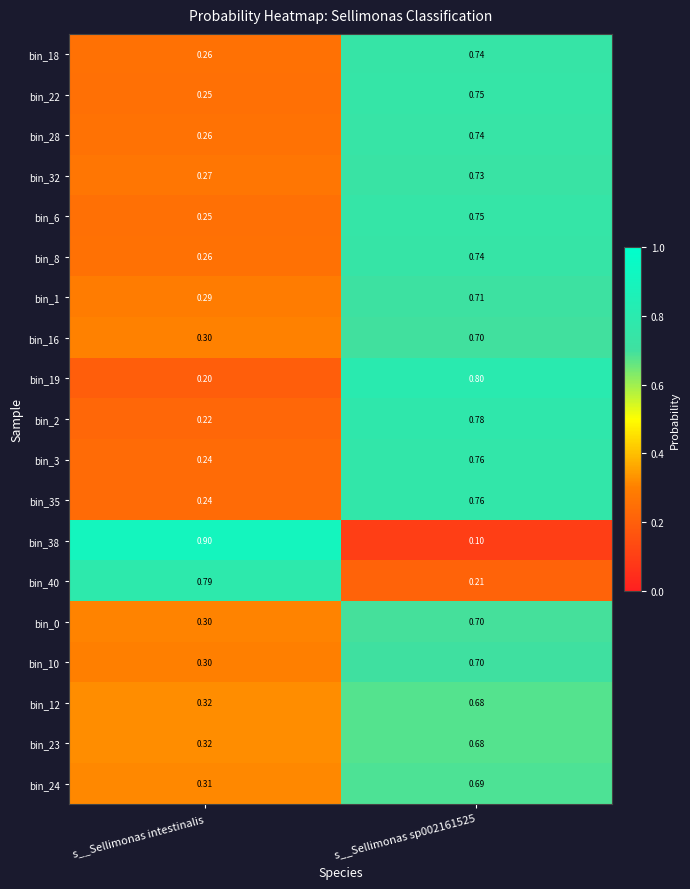

Which category has the highest value across all series?

s__Sellimonas intestinalis